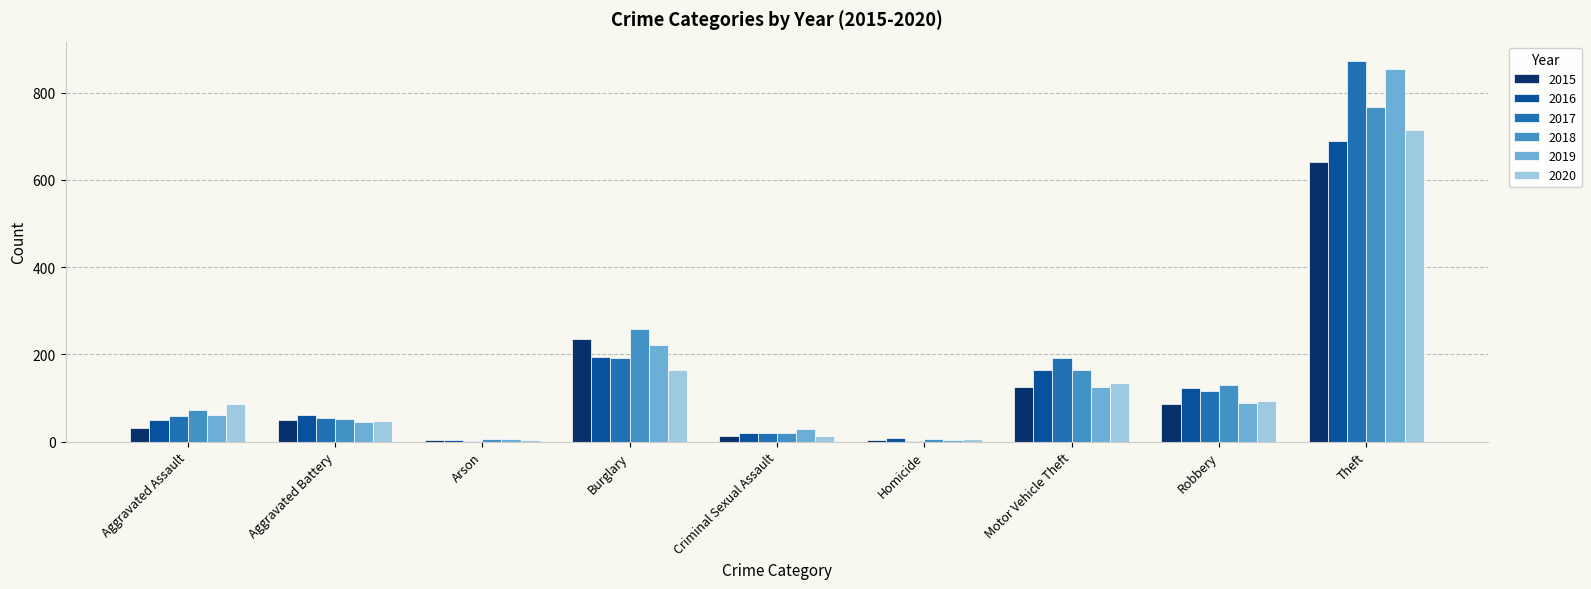

Between Burglary and Theft, which series saw the biggest shift?

2017